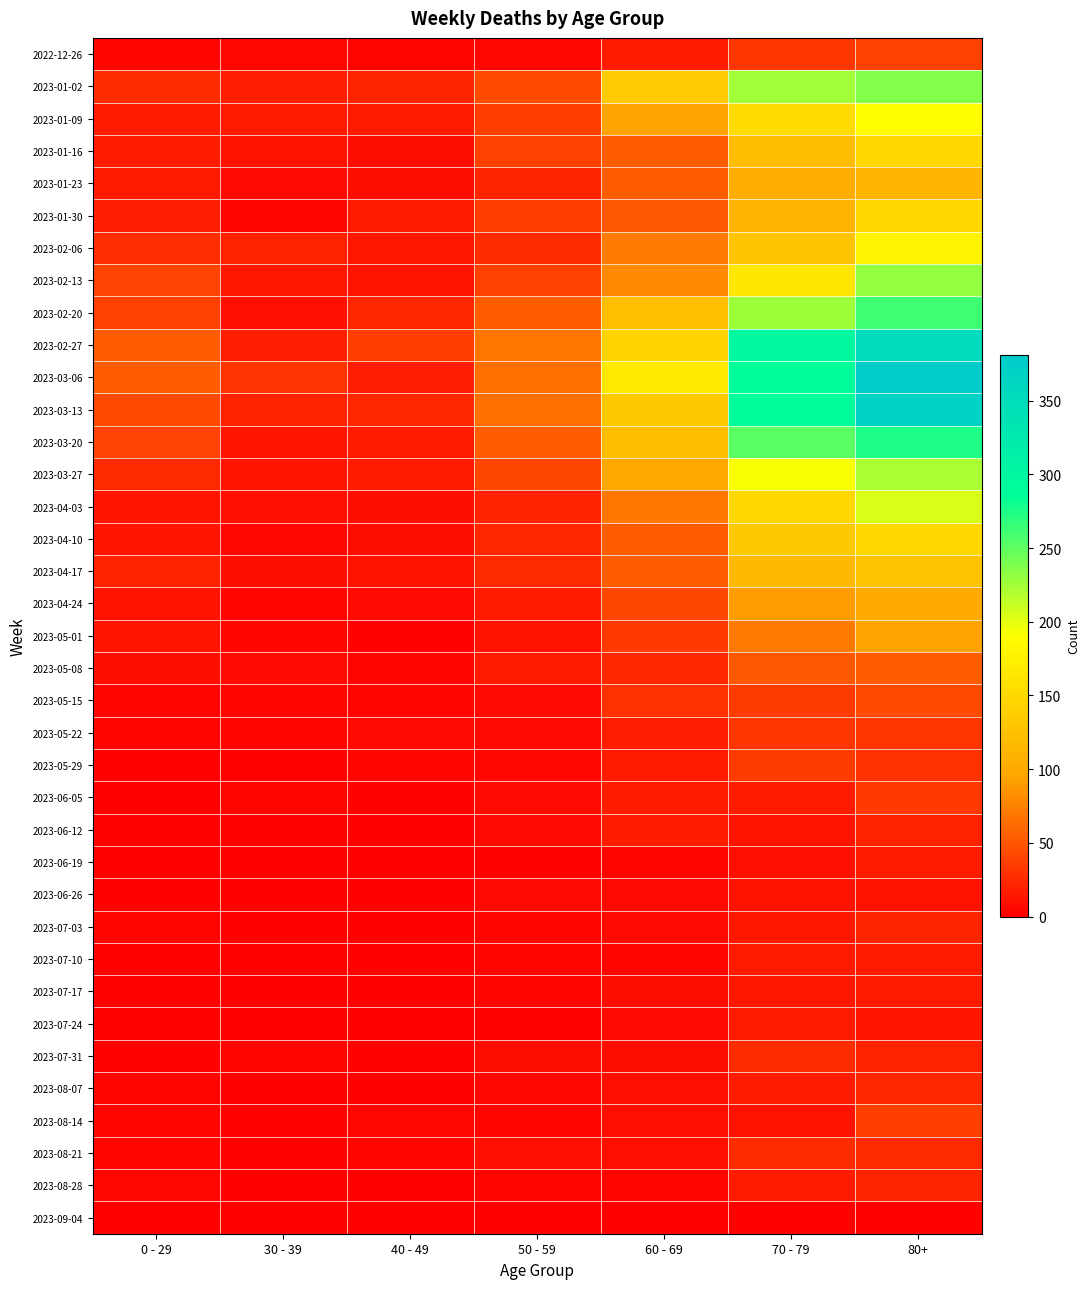

How many data points does each series have?

7